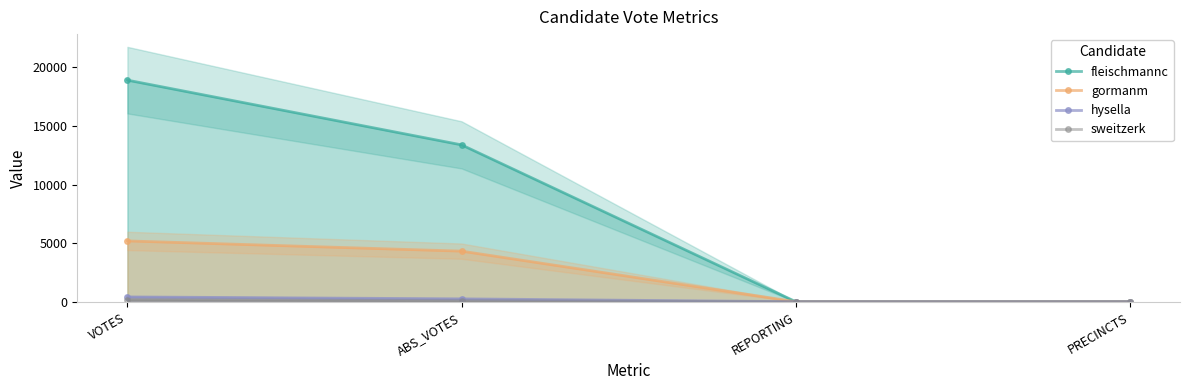

Rank the series by their maximum value, from highest to lowest.

fleischmannc, gormanm, hysella, sweitzerk